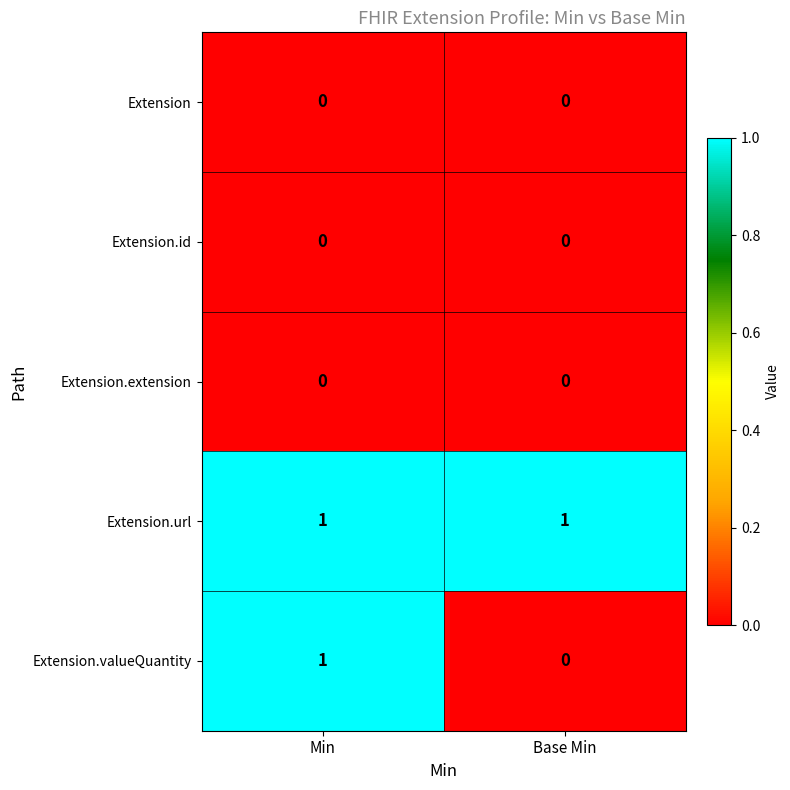

Is it true that Extension.id equals 0 at Min?

True